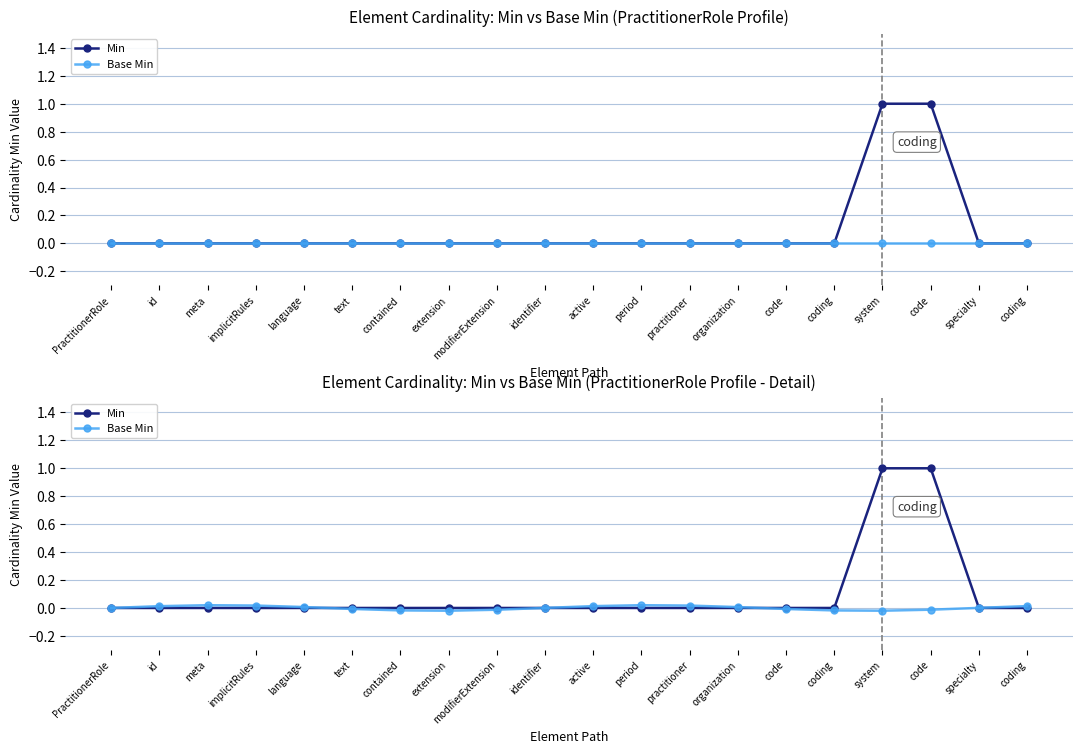

Reading left to right, what are all the values shown in this chart?

Min: 0.0	0.0	0.0	0.0	0.0	0.0	0.0	0.0	0.0	0.0	0.0	0.0	0.0	0.0	0.0	0.0	1.0	1.0	0.0	0.0
Base Min: 0.0	0.0	0.0	0.0	0.0	-0.0	-0.0	-0.0	-0.0	0.0	0.0	0.0	0.0	0.0	-0.0	-0.0	-0.0	-0.0	0.0	0.0